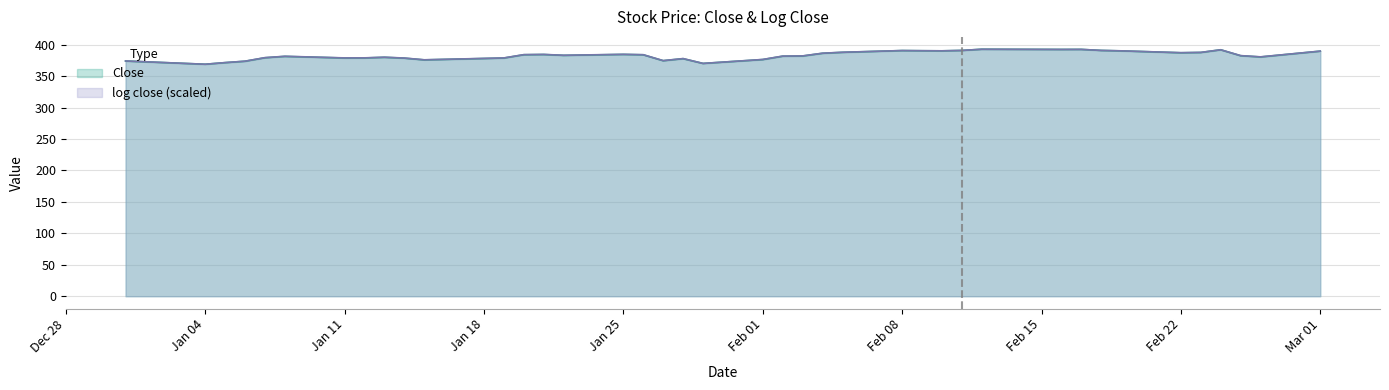

How many distinct data groups are displayed?

2